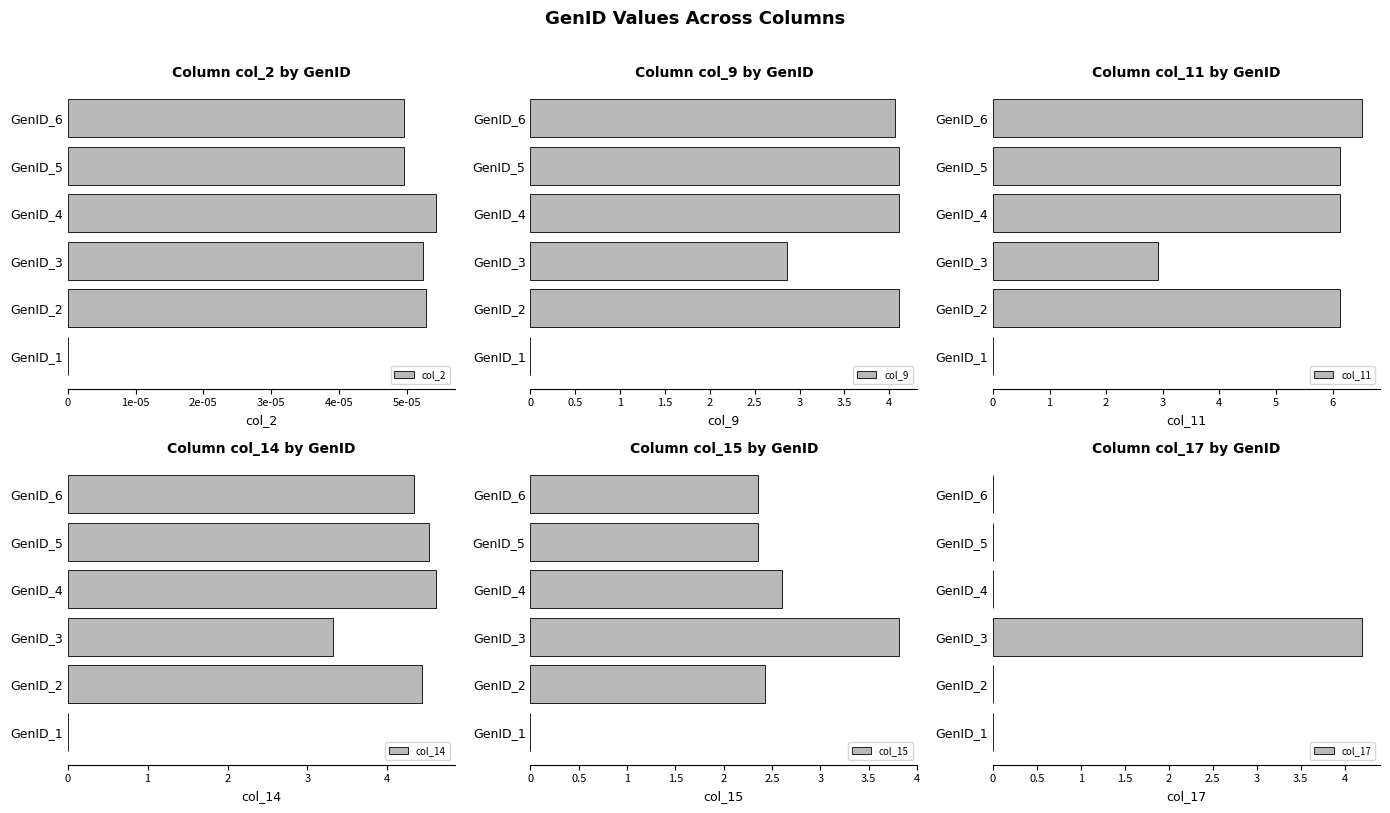

How many bars are there in total?

36